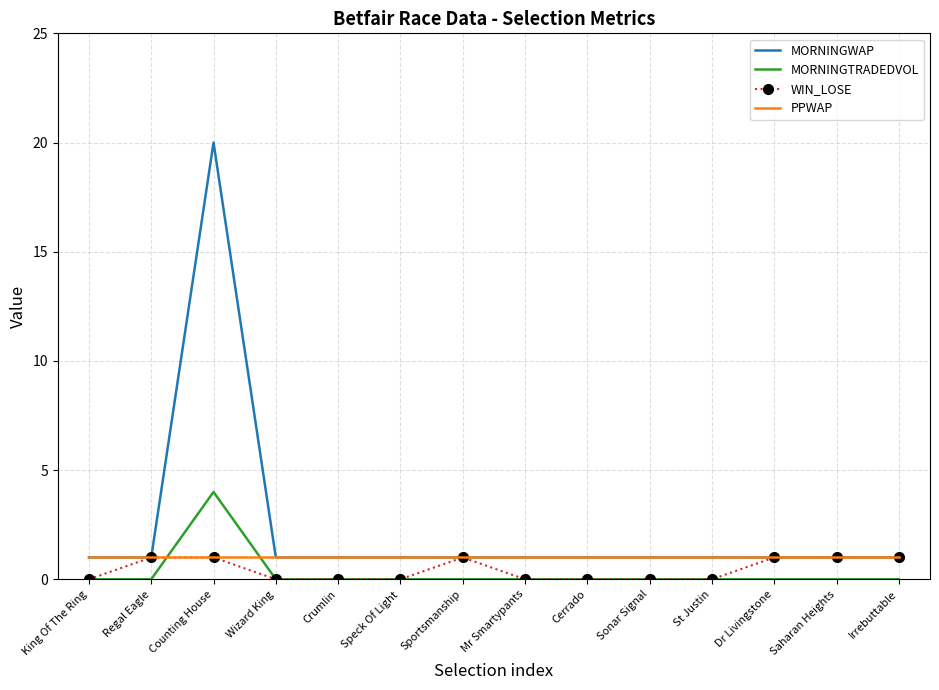

What is the highest value of the PPWAP series?

1.0